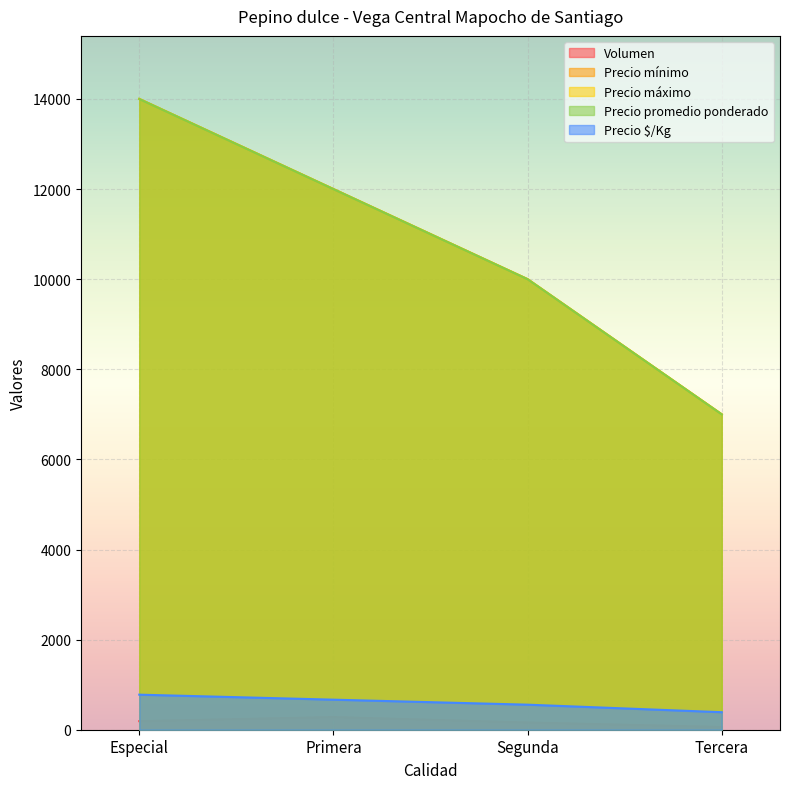

At which label does Volumen reach its minimum?

Tercera